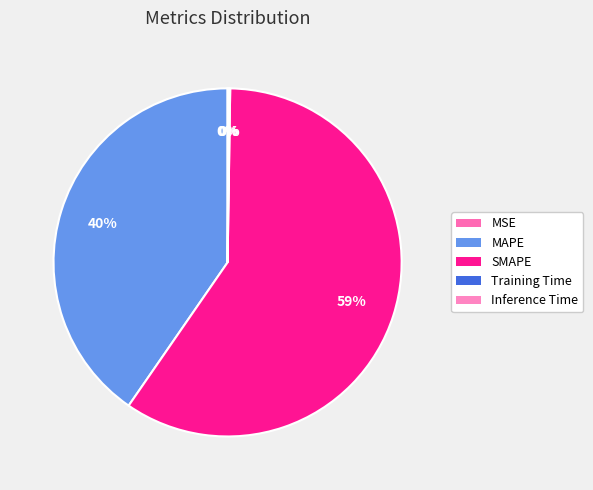

How many segments does this pie chart have?

5